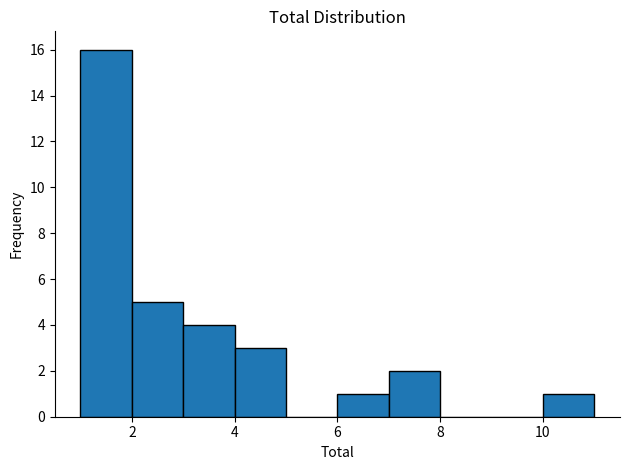

Reading left to right, list every bar in this chart as the range it spans on the x-axis followed by its height. The values are not printed on the chart, so give them approximately, as read against the axis.

1 to 2: 16
2 to 3: 5
3 to 4: 4
4 to 5: 3
5 to 6: 0
6 to 7: 1
7 to 8: 2
8 to 9: 0
9 to 10: 0
10 to 11: 1